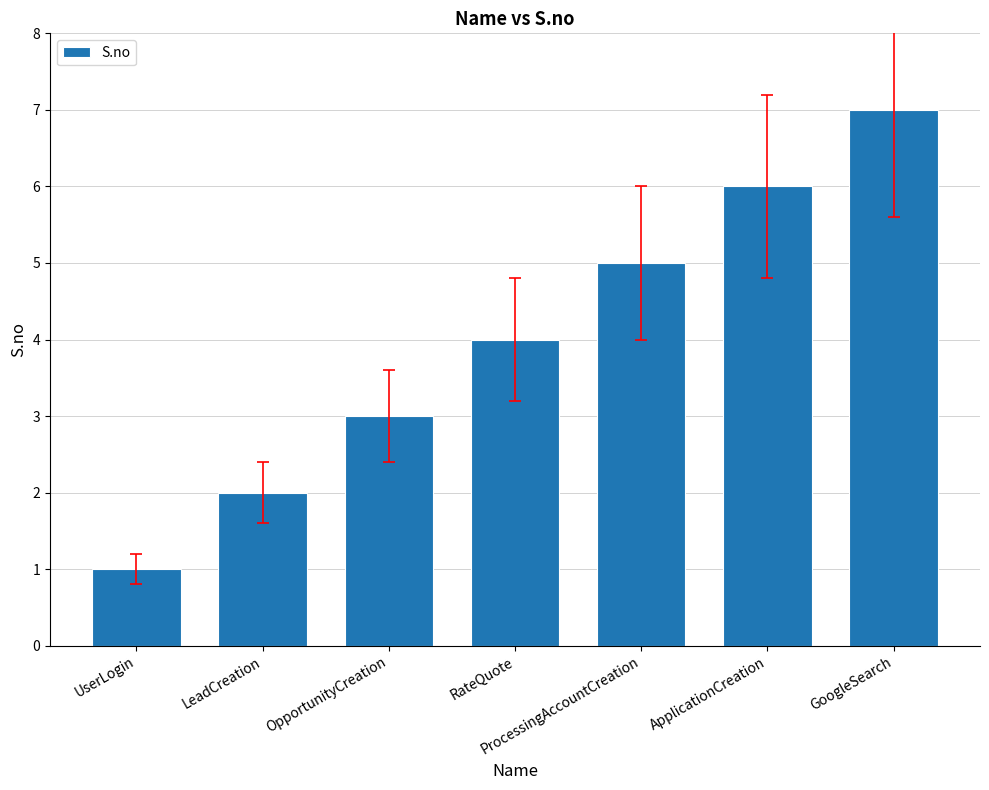

Reading left to right, list all the values displayed in this chart.

UserLogin=1	LeadCreation=2	OpportunityCreation=3	RateQuote=4	ProcessingAccountCreation=5	ApplicationCreation=6	GoogleSearch=7